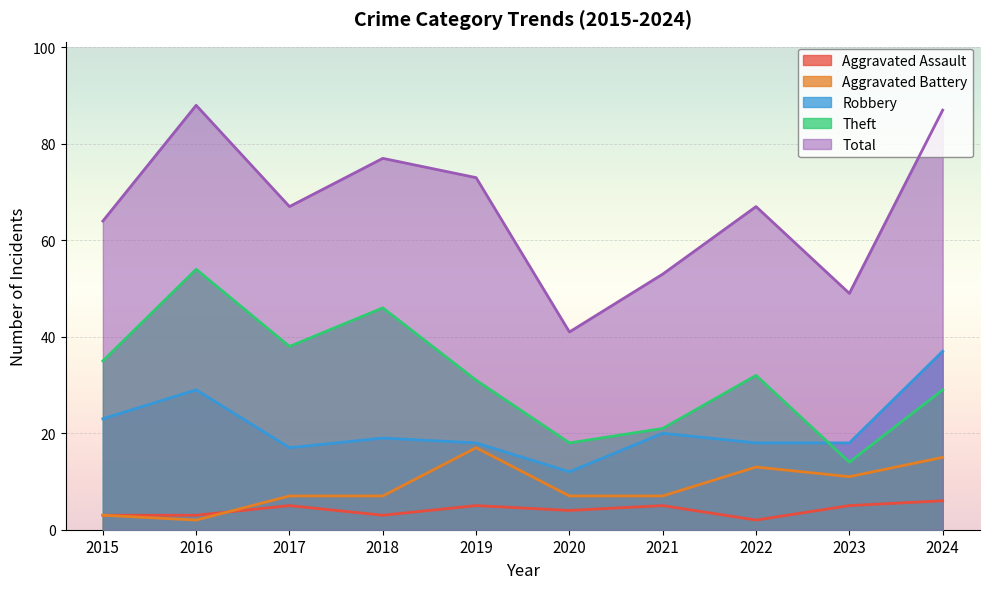

How many values in the Total series are below 67?

4